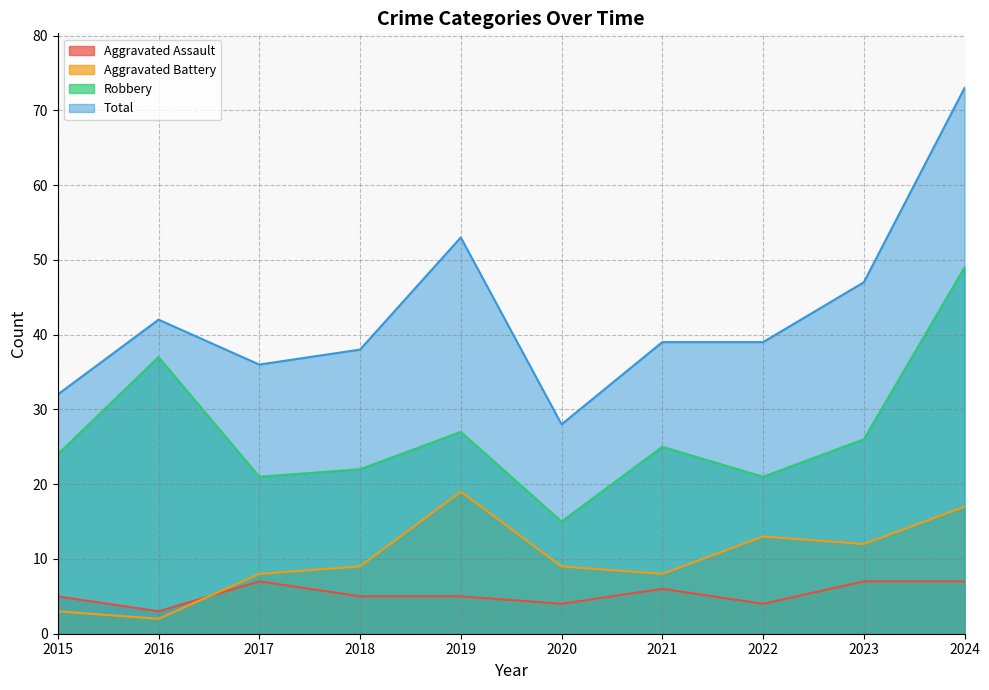

Is the value of Aggravated Assault at 2017 greater than the value of Robbery at 2018?

No